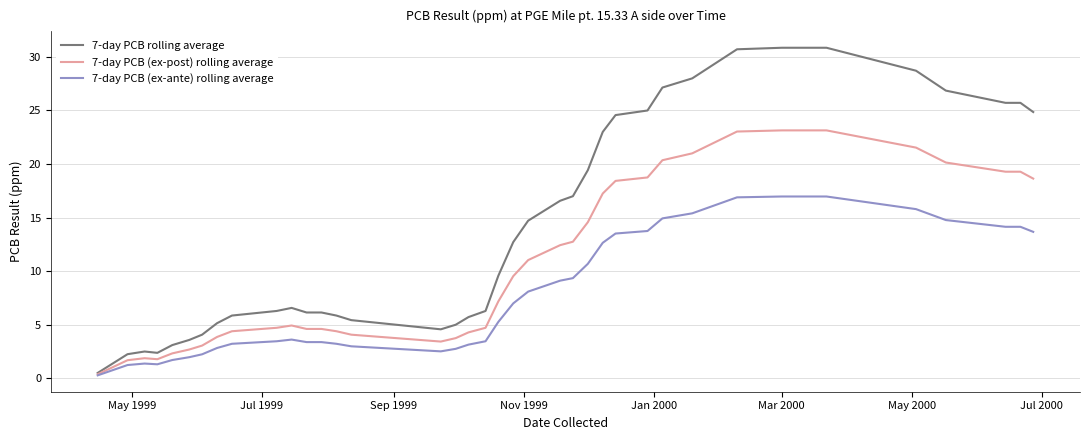

Which series has the largest total across all categories?

7-day PCB rolling average